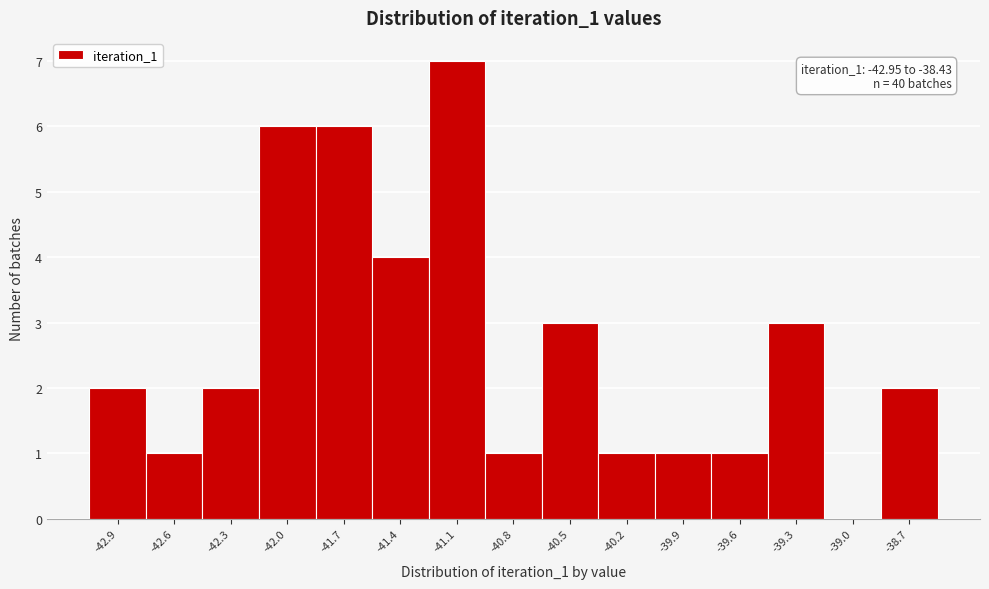

Reading left to right, what are all the values shown in this chart?

-42.9=2	-42.6=1	-42.3=2	-42.0=6	-41.7=6	-41.4=4	-41.1=7	-40.8=1	-40.5=3	-40.2=1	-39.9=1	-39.6=1	-39.3=3	-39.0=0	-38.7=2